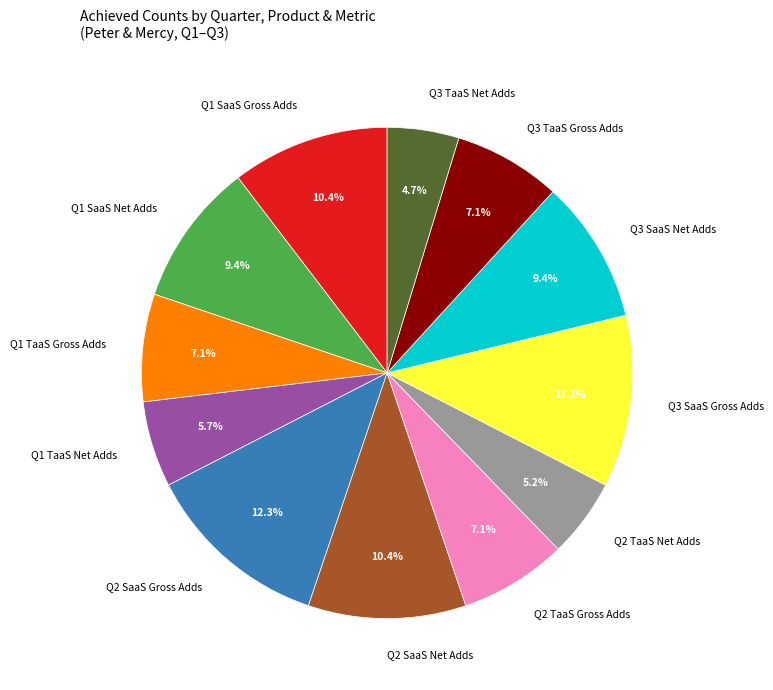

How many segments does this pie chart have?

12